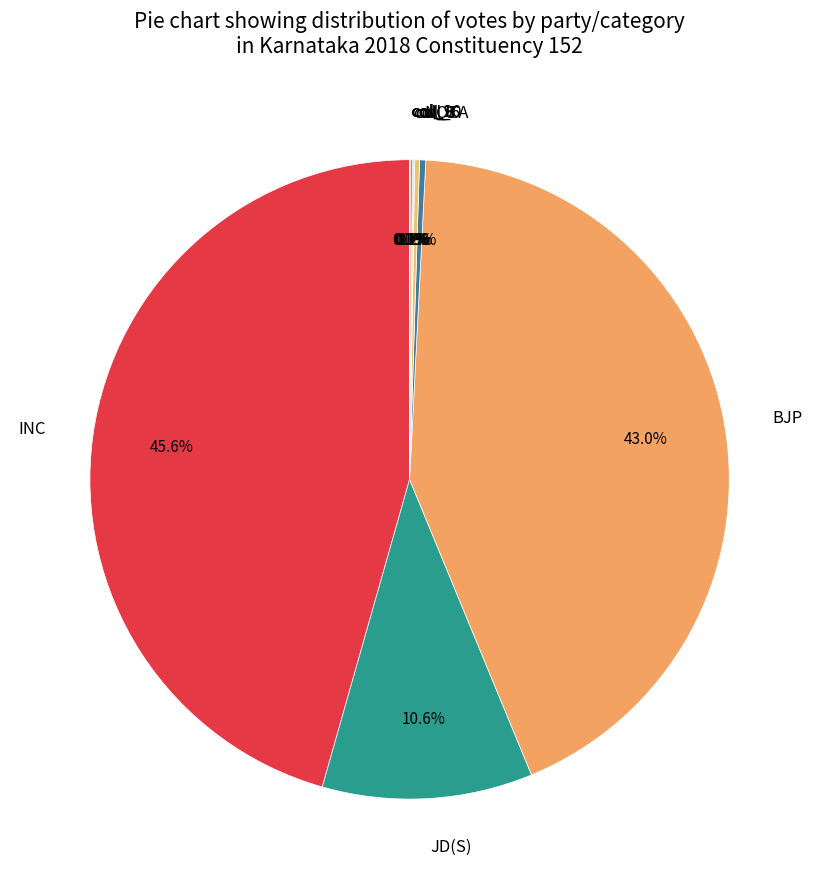

To the nearest percent, what is the difference between the largest and smallest slice percentages?

46%